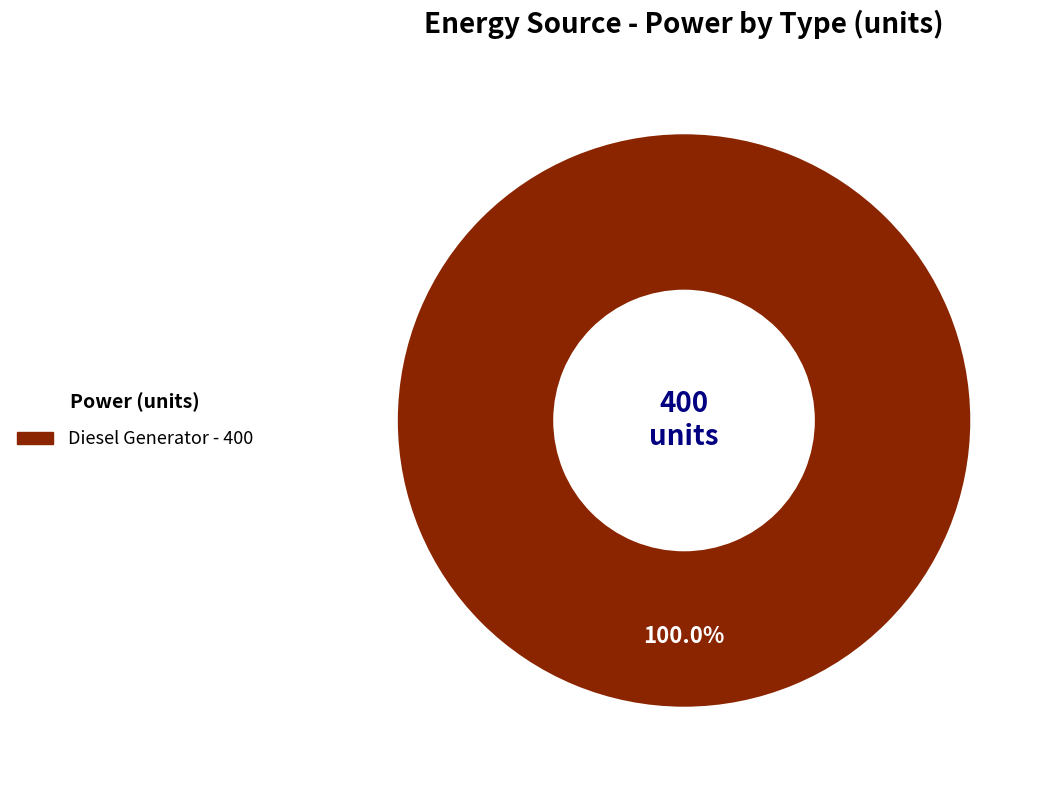

Is there a majority slice in this chart?

Yes